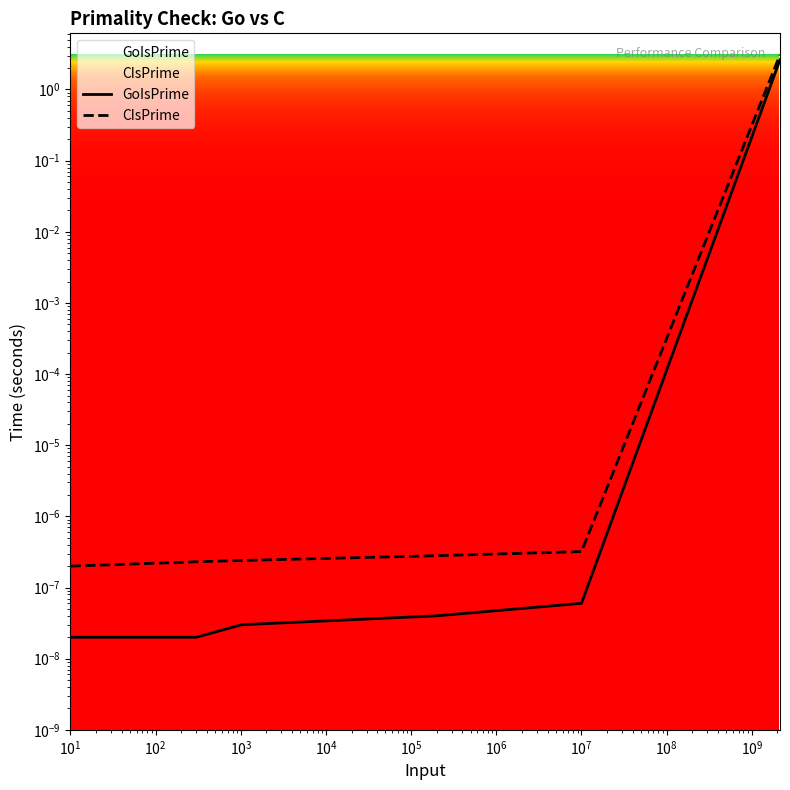

Rank the series by their maximum value, from highest to lowest.

CIsPrime, GoIsPrime